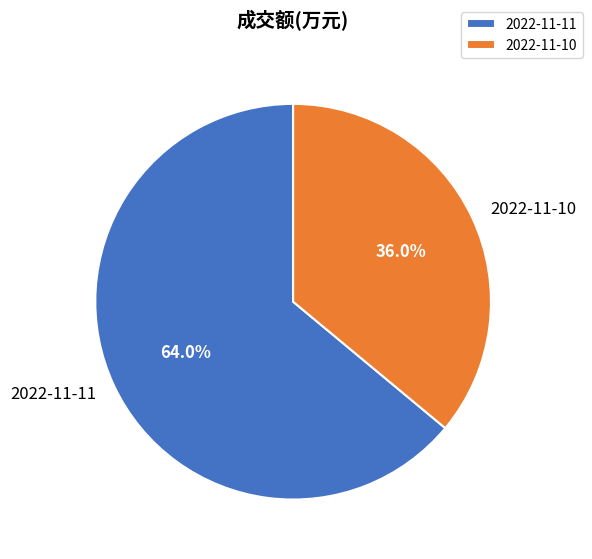

What is the majority slice?

2022-11-11